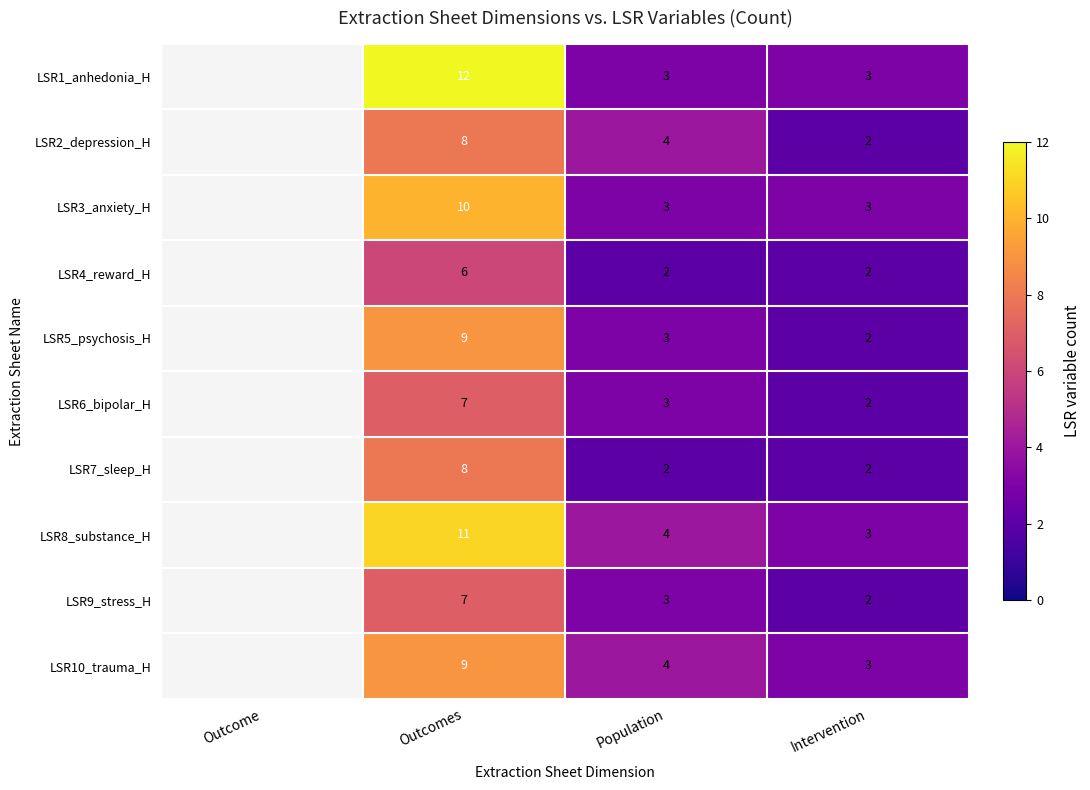

Is the value of LSR1_anhedonia_H at Intervention greater than the value of LSR10_trauma_H at Population?

No